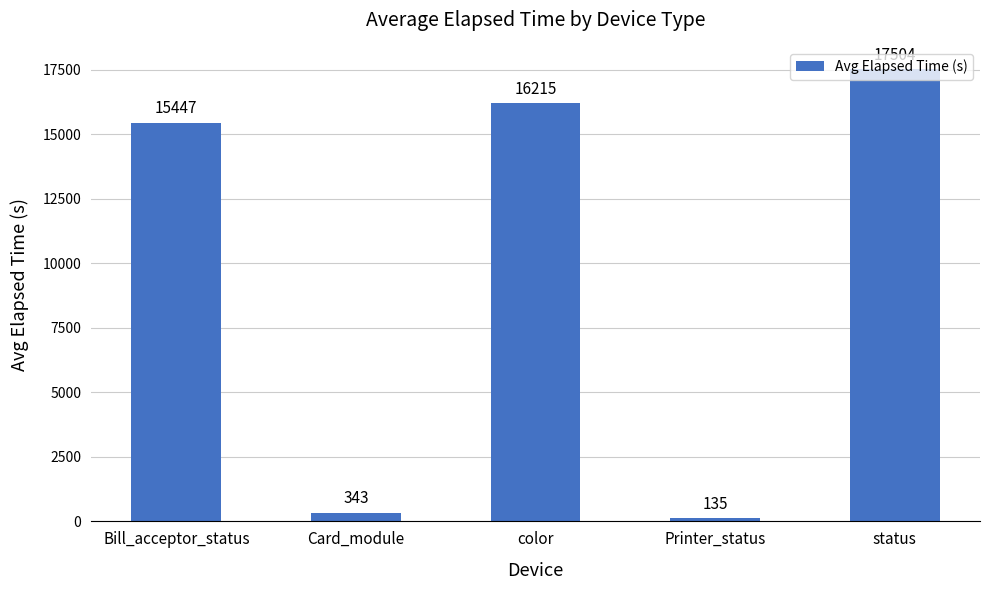

What is the label of the 2nd bar from the right?

Printer_status